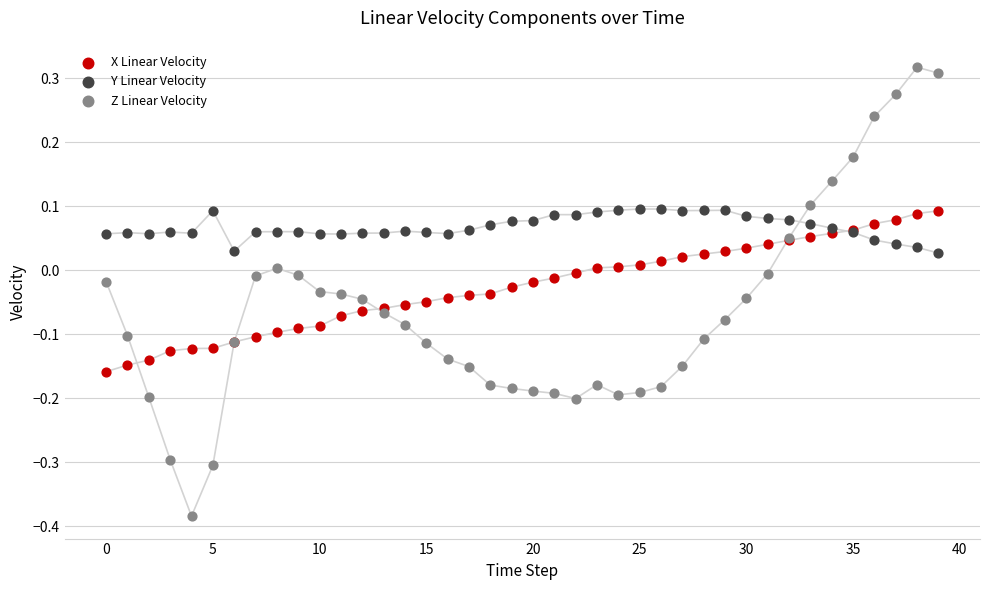

Which series has the largest Y range (max minus min)?

Z Linear Velocity